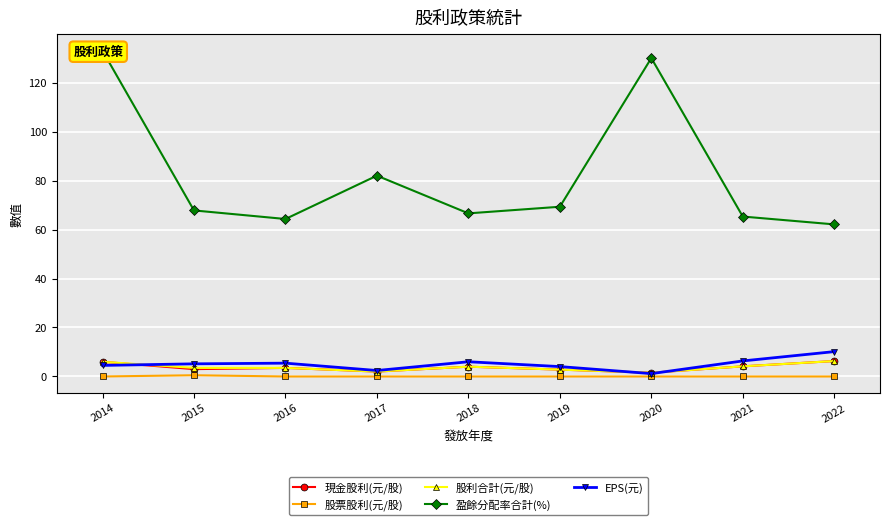

True or false: 股票股利(元/股) and 現金股利(元/股) intersect in this chart.

False